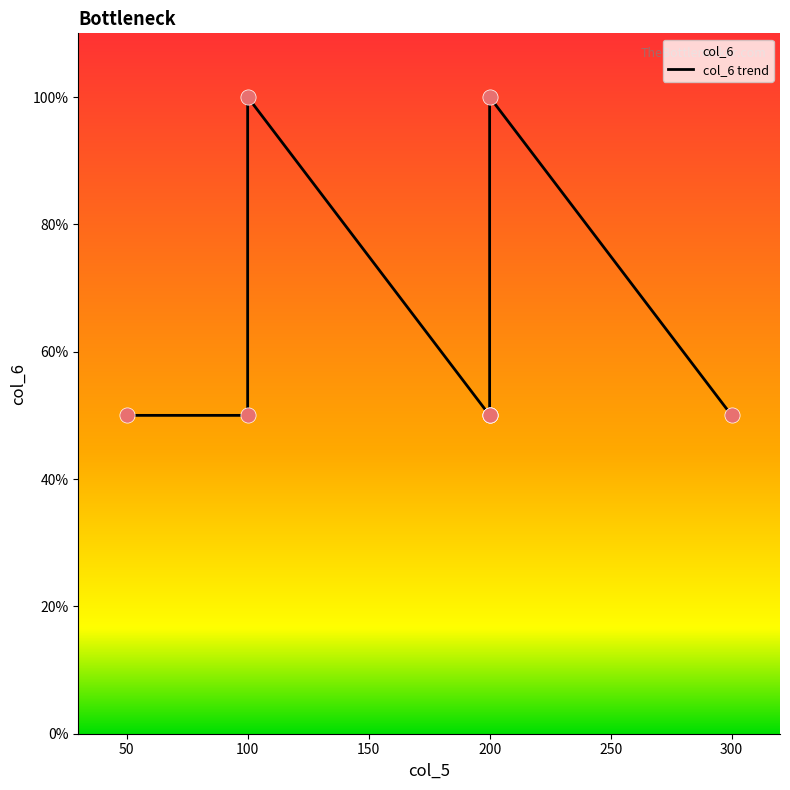

What is the change in value from 200 to 200?

-50